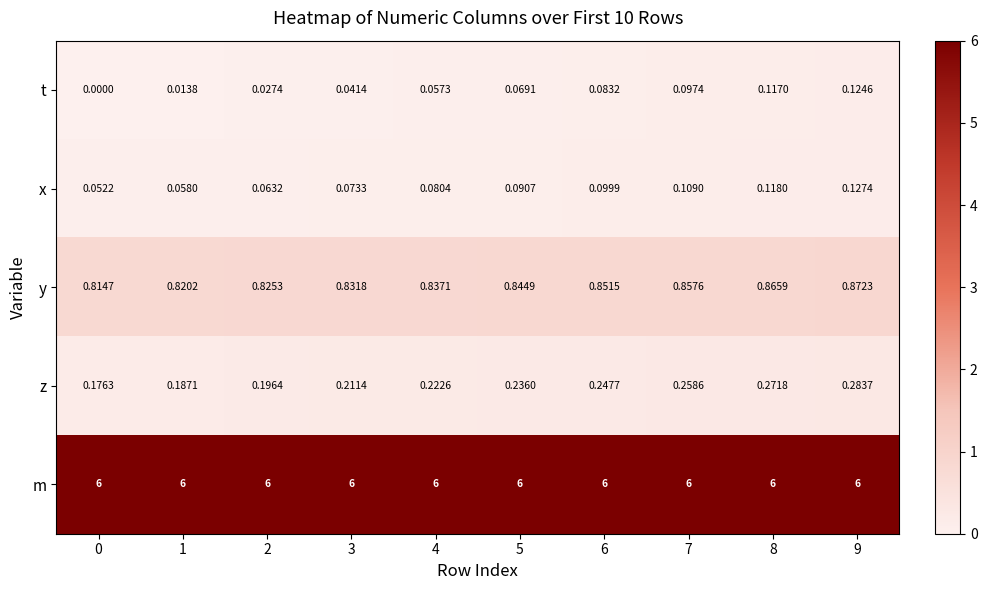

Rank the series by their maximum value, from highest to lowest.

m, y, z, x, t